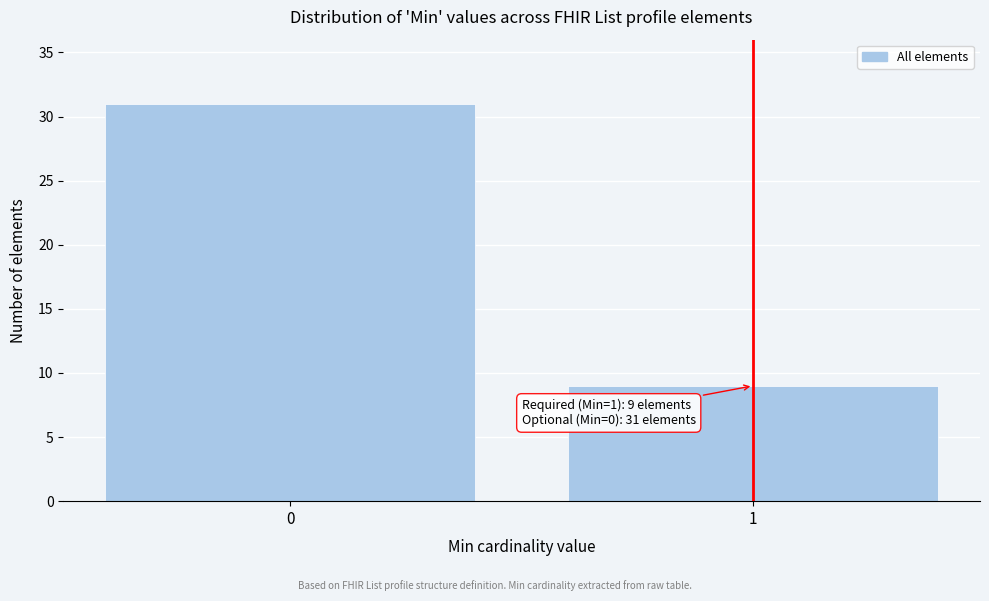

Reading left to right, transcribe all the data shown in this chart.

0=31	1=9